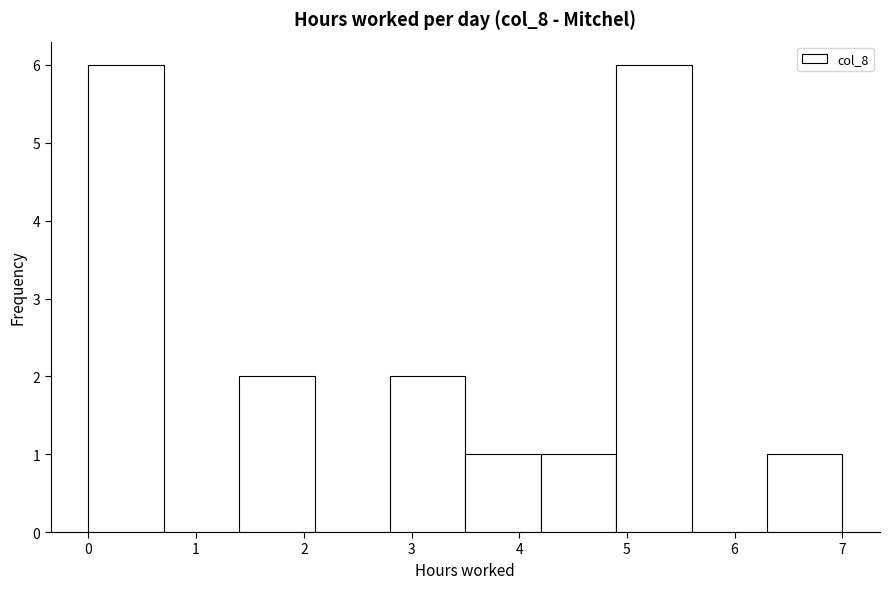

Reading left to right, transcribe this chart: for each bar, give the range it covers on the x-axis and its height. The values are not printed on the chart, so give them approximately, as read against the axis.

0.0 to 0.7: 6
0.7 to 1.4: 0
1.4 to 2.1: 2
2.1 to 2.8: 0
2.8 to 3.5: 2
3.5 to 4.2: 1
4.2 to 4.9: 1
4.9 to 5.6: 6
5.6 to 6.3: 0
6.3 to 7.0: 1